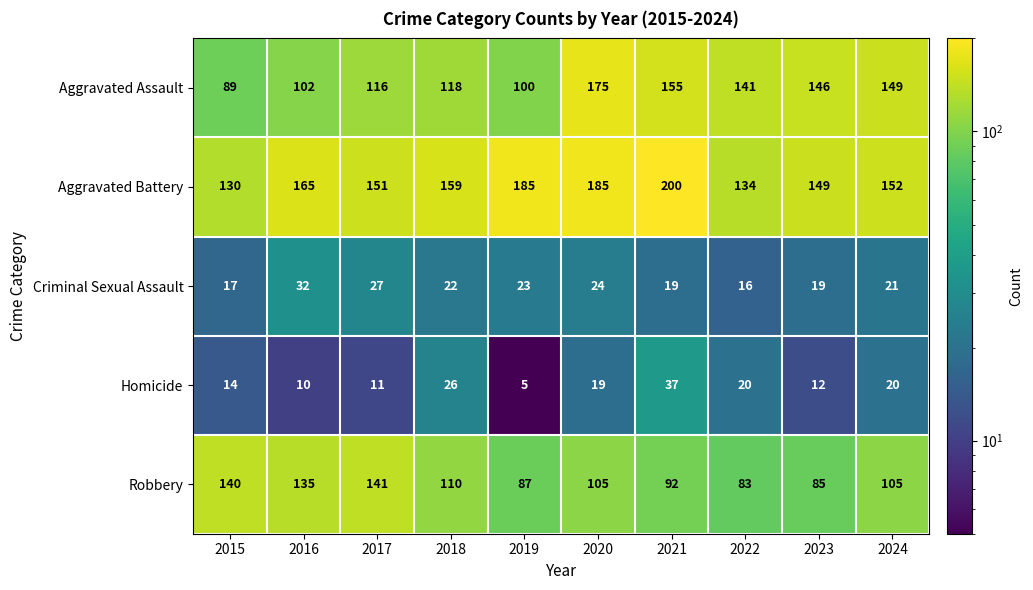

Which series changed the most between 2015 and 2016?

Aggravated Battery